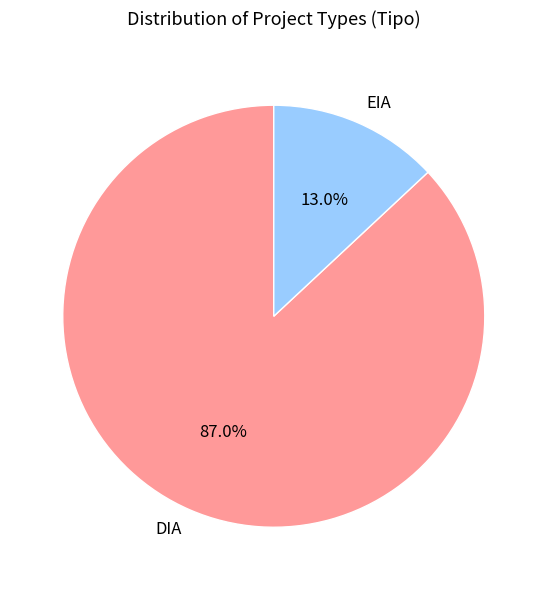

What is the total percentage of EIA and DIA?

100.0%